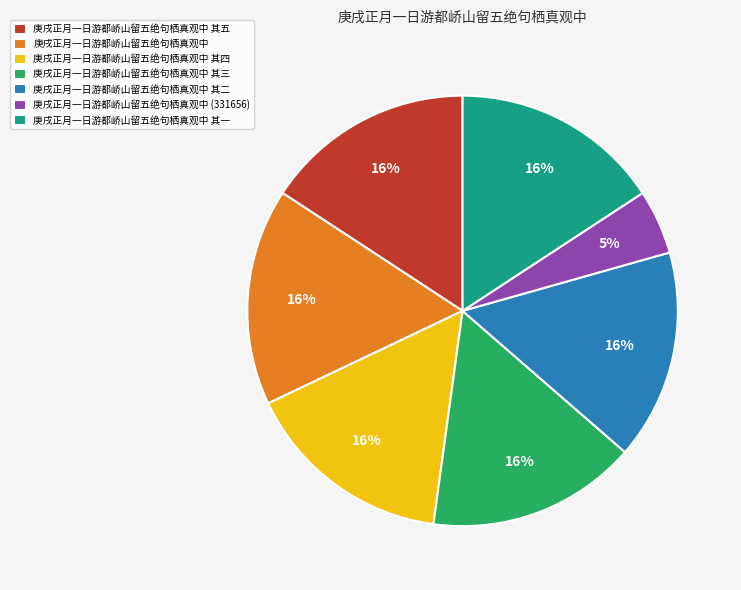

Is there any slice that represents more than half of the pie?

No